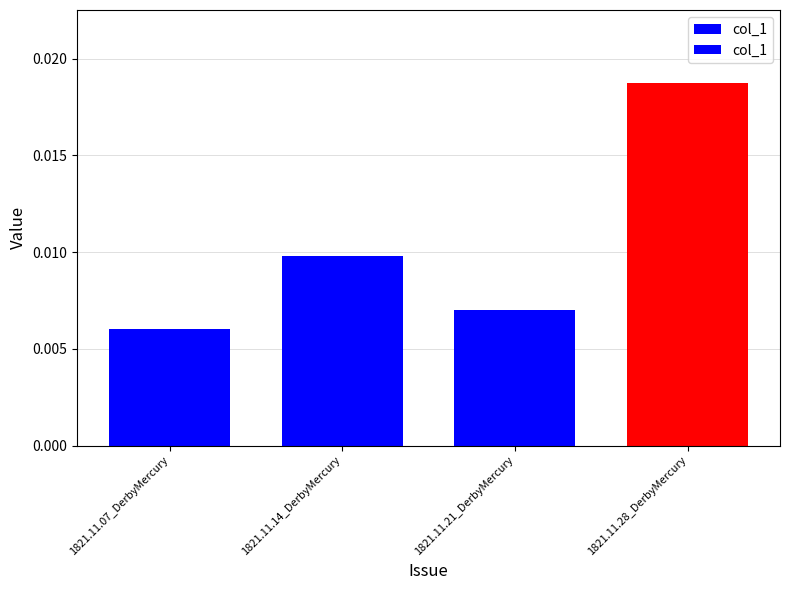

Rank the categories by value from lowest to highest.

1821.11.07_DerbyMercury, 1821.11.21_DerbyMercury, 1821.11.14_DerbyMercury, 1821.11.28_DerbyMercury